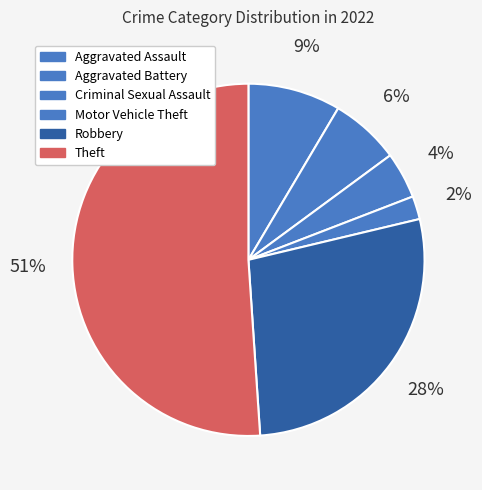

Count the number of slices in the pie.

6